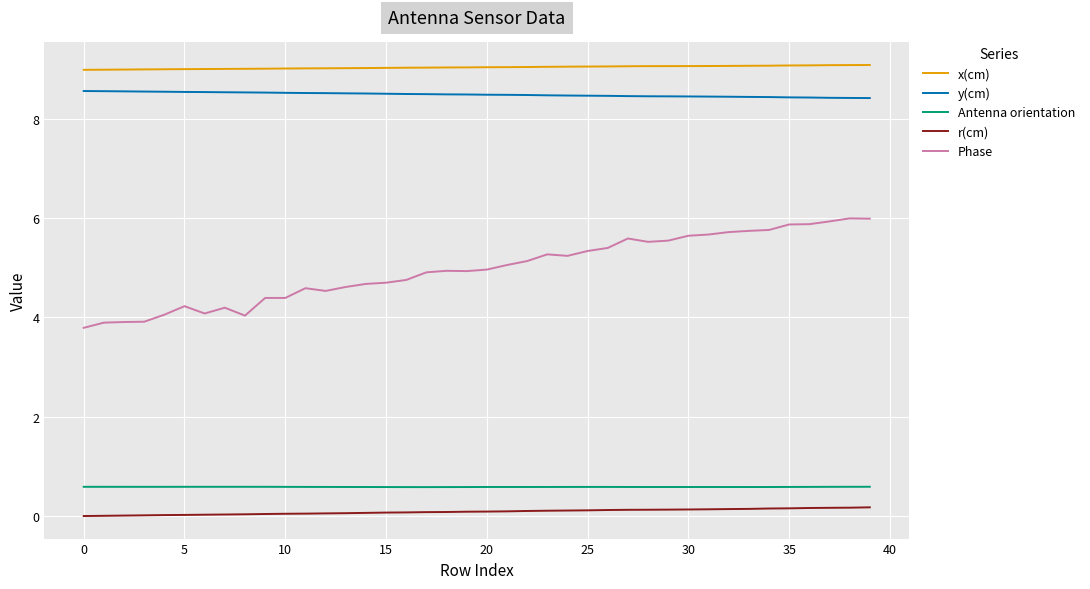

What is the greatest value displayed?

9.1